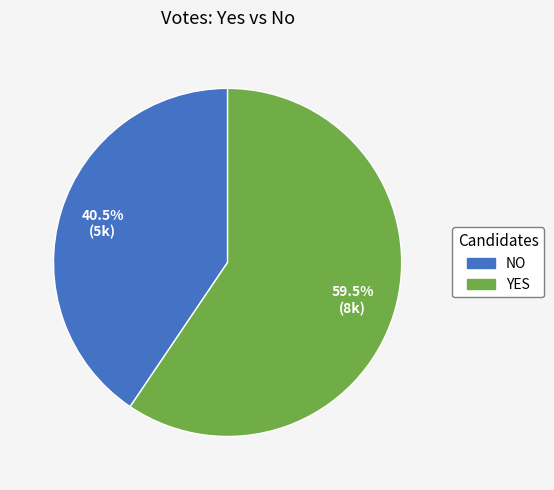

Is there any slice that represents more than half of the pie?

Yes